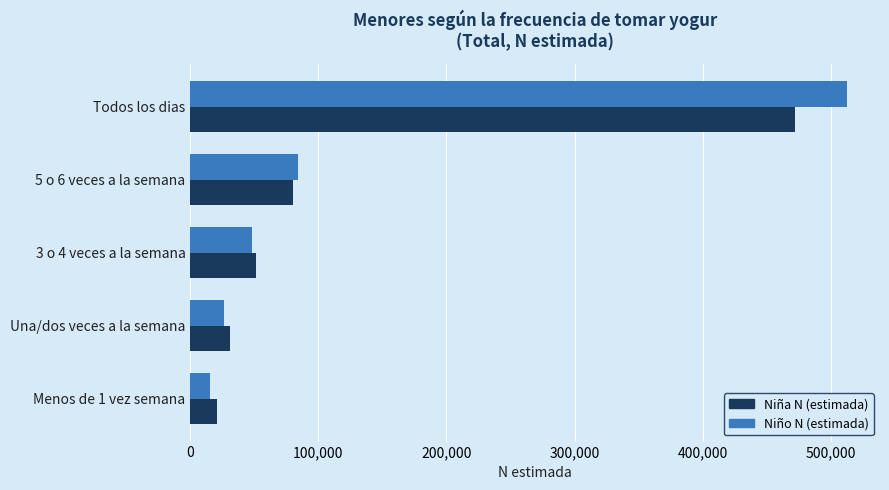

What value does the Niño N (estimada) series have at 5 o 6 veces a la semana, to the nearest 10?

83780